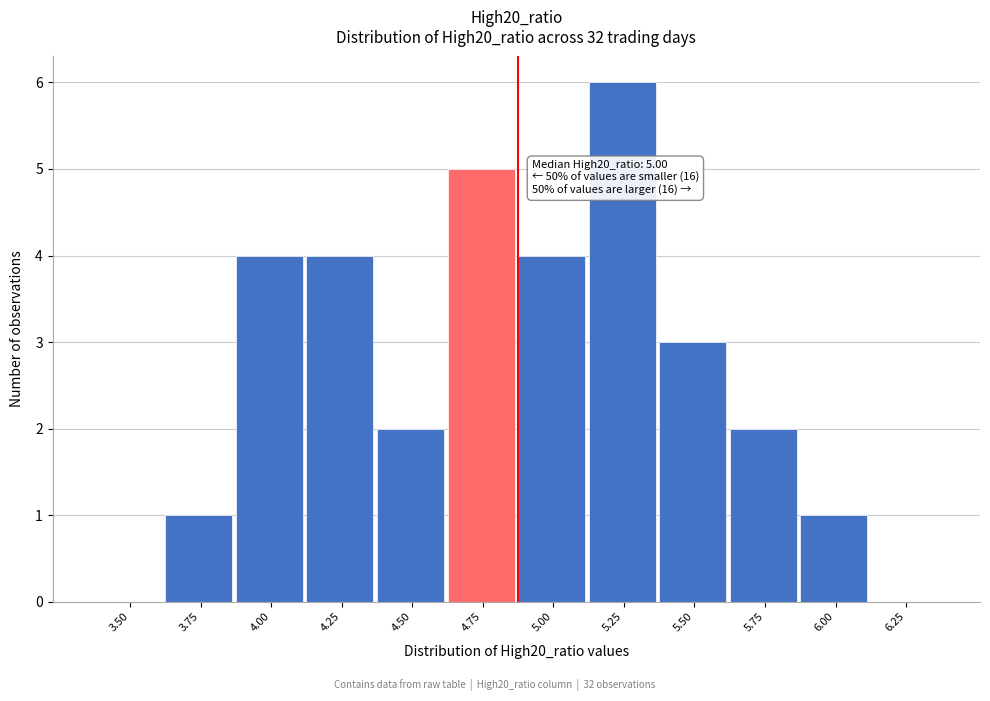

Reading right to left, transcribe all the data shown in this chart.

6.25=0	6.00=1	5.75=2	5.50=3	5.25=6	5.00=4	4.75=5	4.50=2	4.25=4	4.00=4	3.75=1	3.50=0